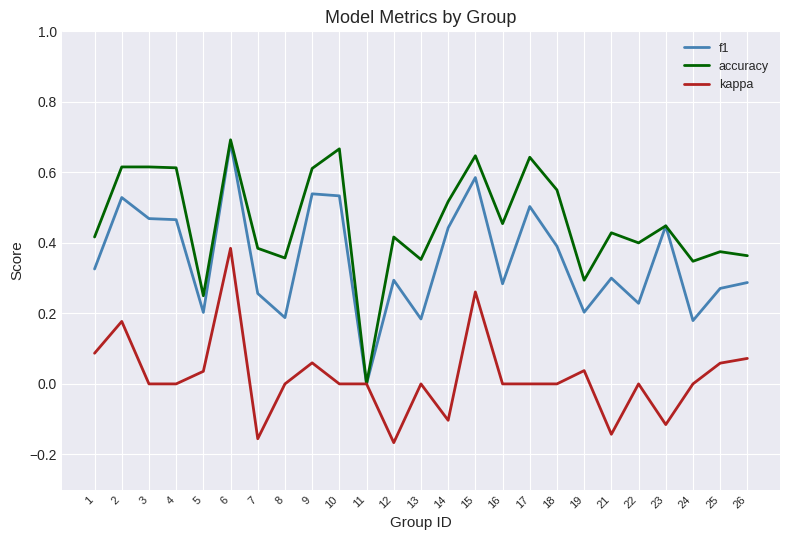

True or false: f1 has a value of 0.5 at 10.

True